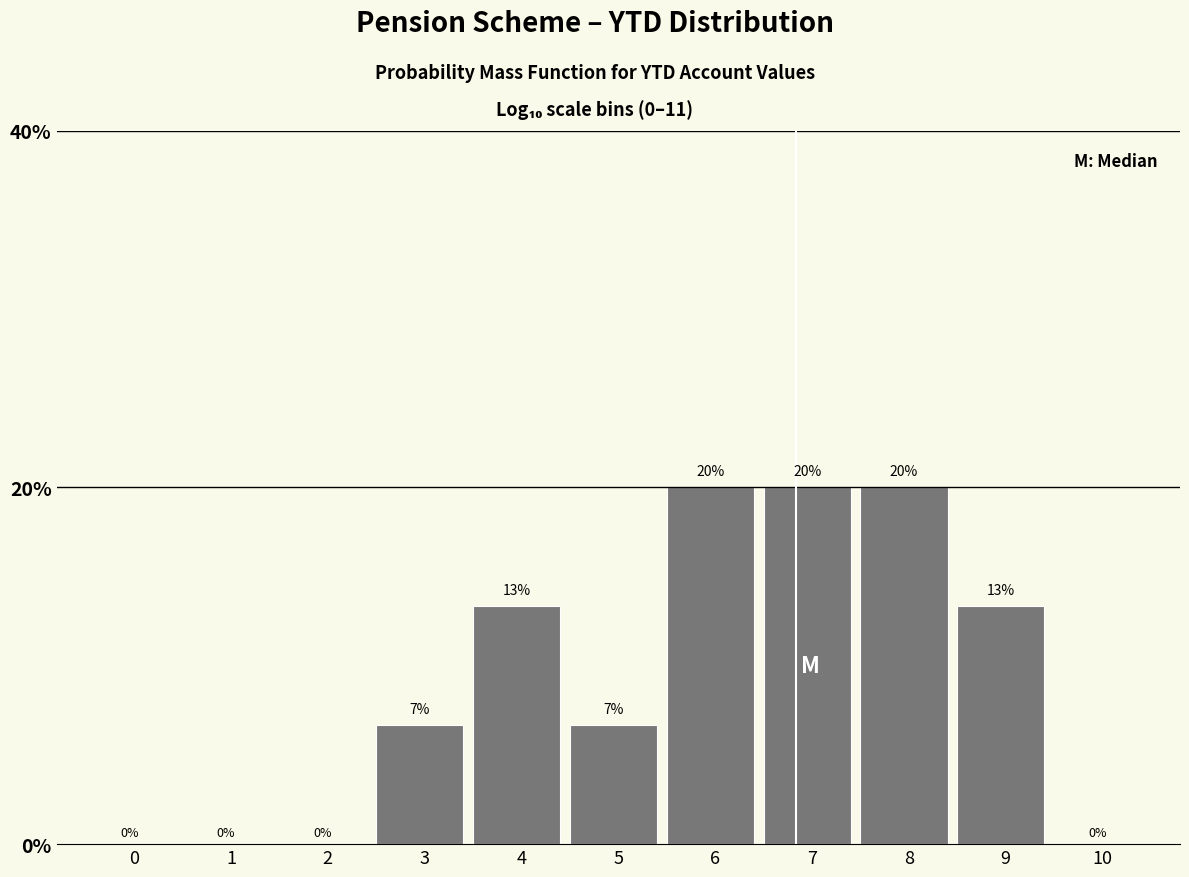

Which has a higher value, 5 or 2?

5